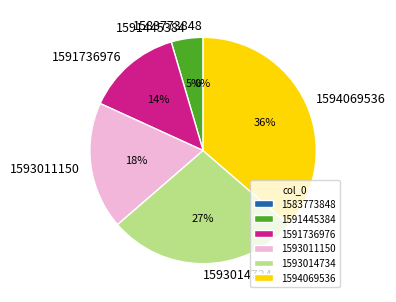

How many slices are in this pie chart?

6